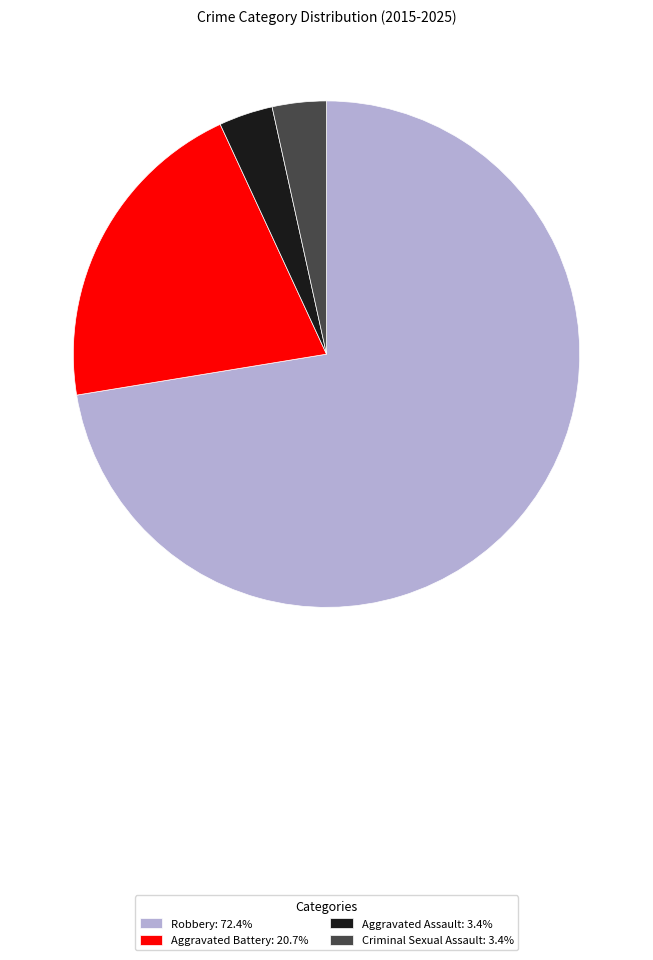

Is it true that Criminal Sexual Assault is 18% of the pie?

False